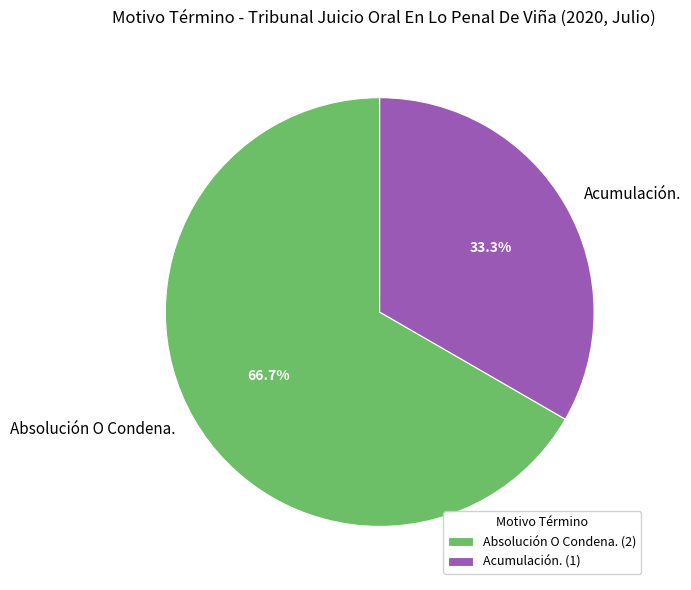

Count the number of slices in the pie.

2